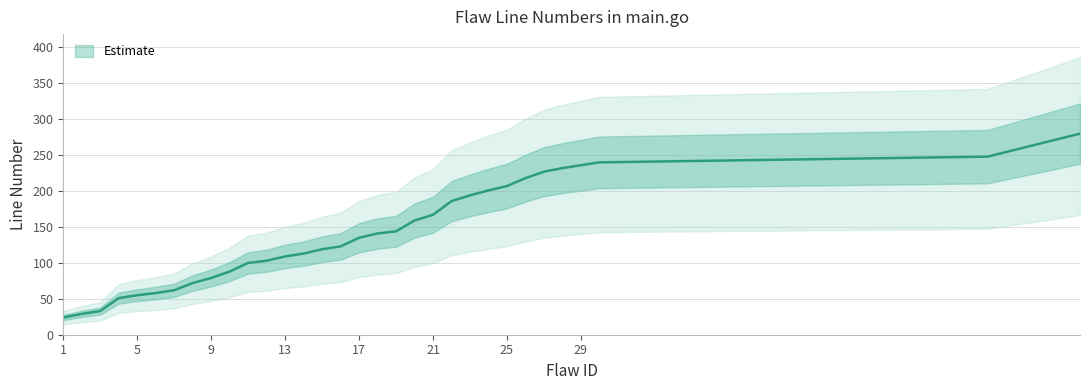

Which has a higher value, 3 or 7?

7